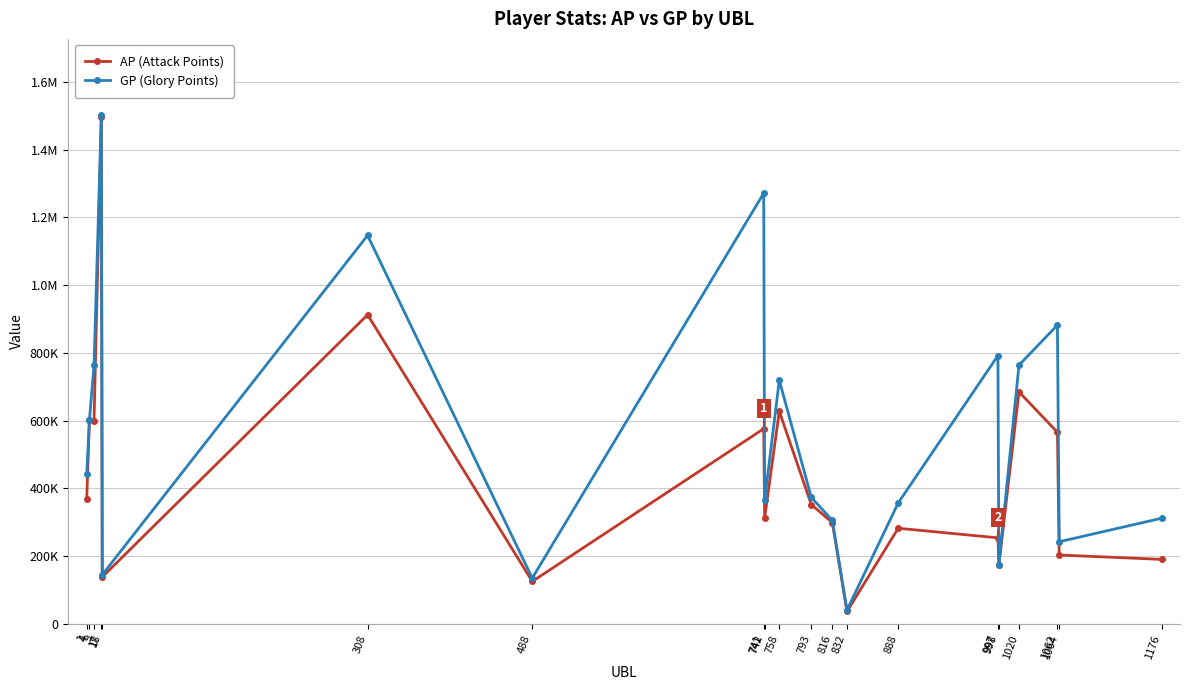

What is the approximate value of AP (Attack Points) at 742, to the nearest 100?

312800